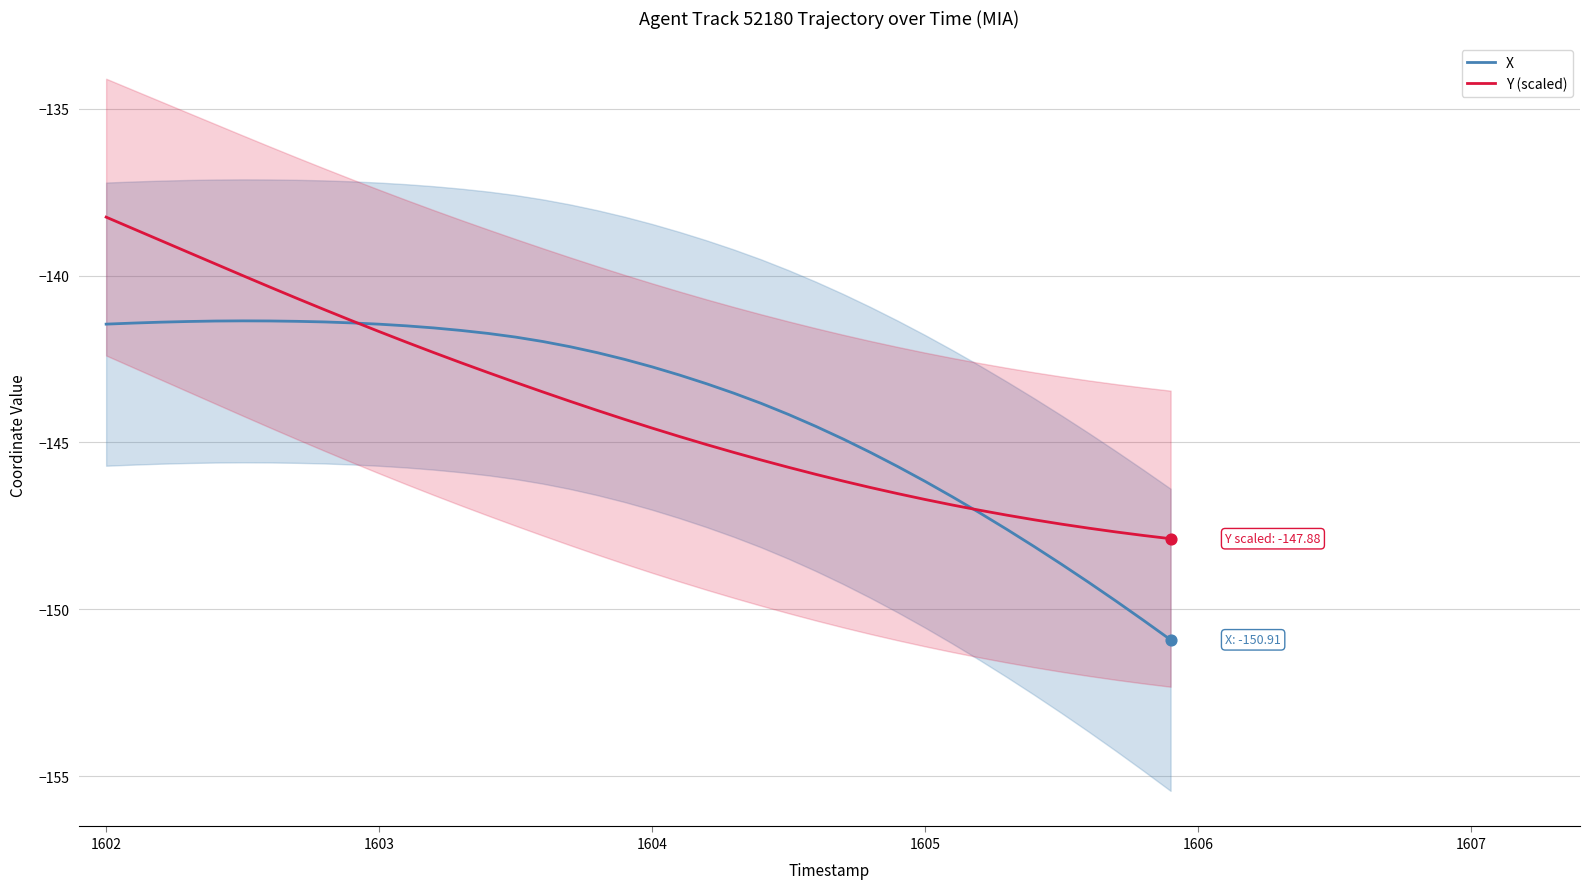

Which series reaches the maximum Y coordinate?

Y (scaled)